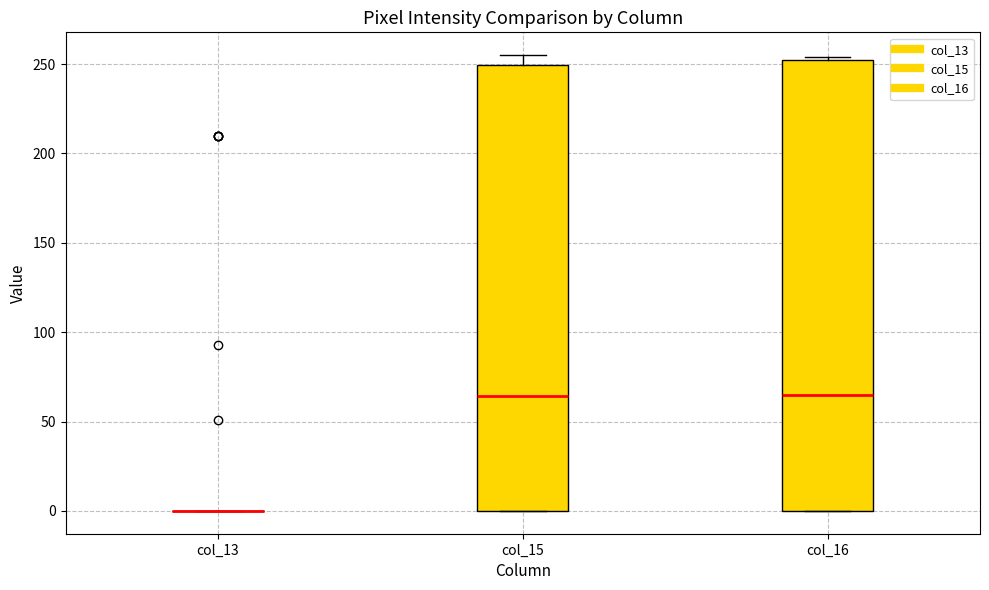

Reading left to right, transcribe this box plot: for each box, give where its median line is, the range the box spans, and where its two whiskers end, as read against the y-axis. The values are not printed on the chart, so give them approximately, as read against the axis.

col_13: box collapsed to a line at 0, whiskers 0 to 0
col_15: median 65, box 0 to 250, whiskers 0 to 255
col_16: median 65, box 0 to 255, whiskers 0 to 255